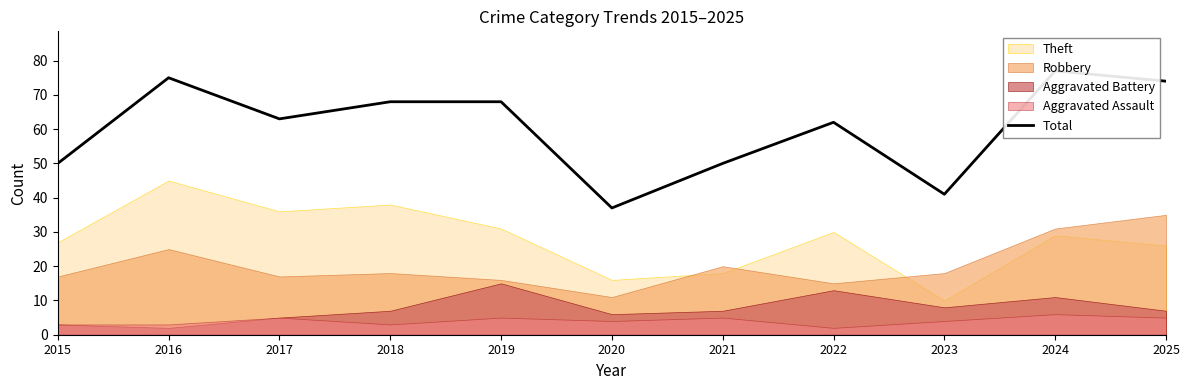

Where does the data first go above 63?

2016